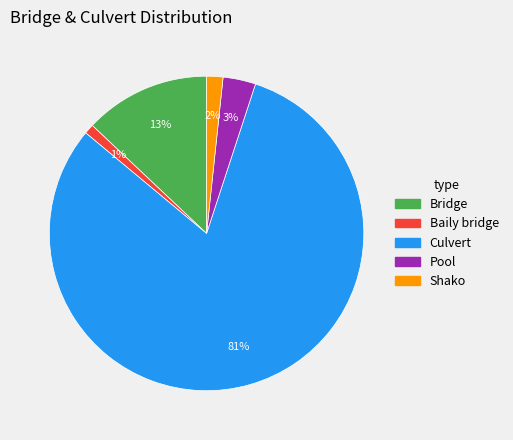

Count the number of slices in the pie.

5